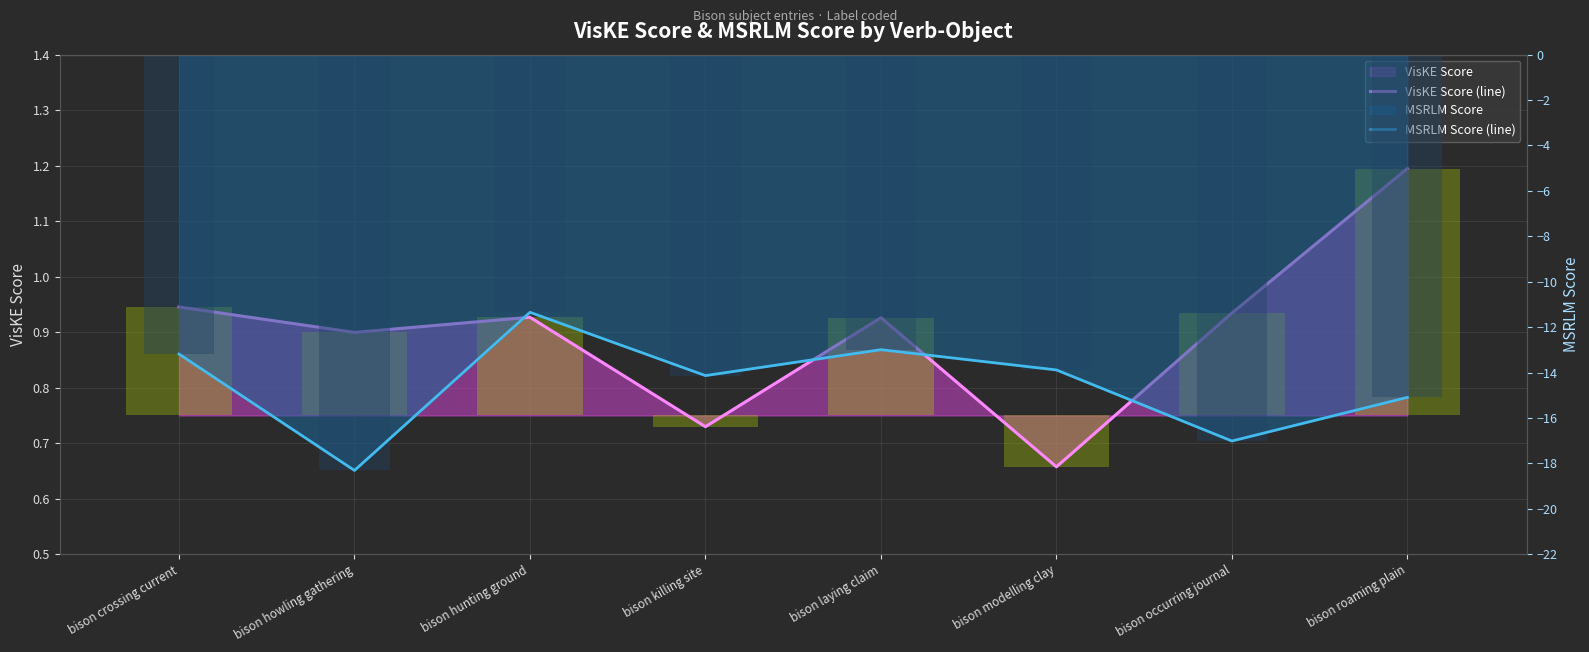

How many data points in MSRLM Score (line) are less than -13?

6